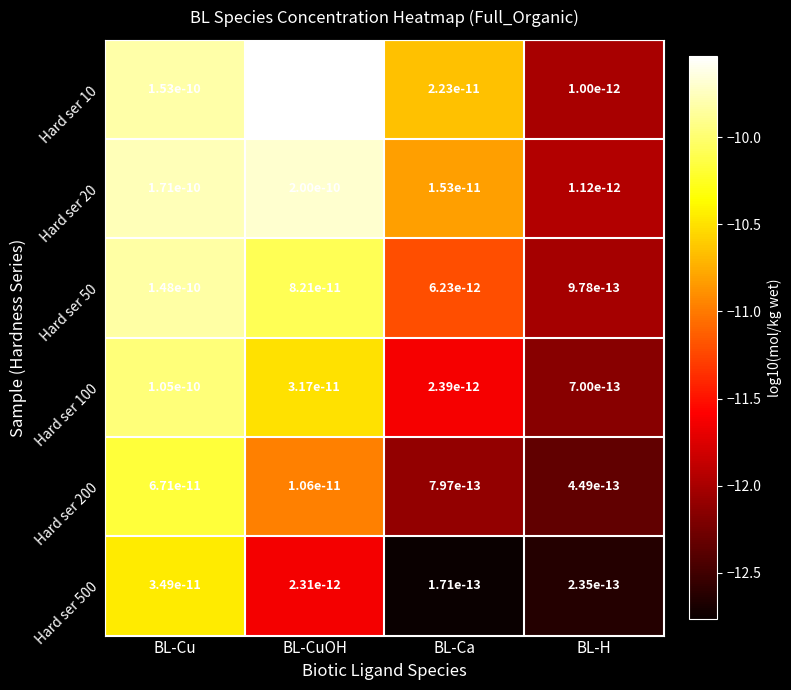

Which has a higher value, BL-H or BL-Ca?

BL-Ca